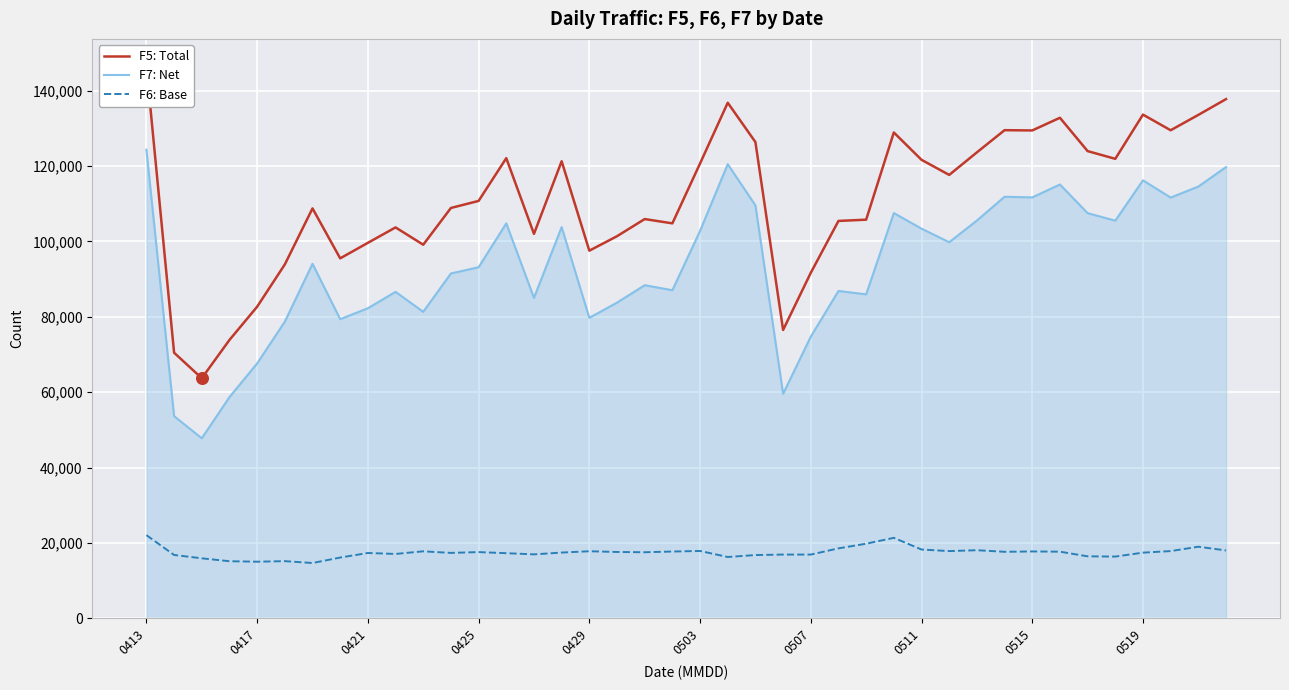

At which category is the sum across all series the highest?

0413